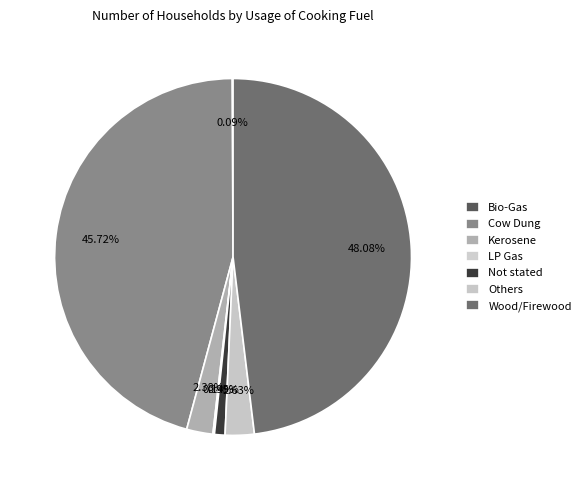

What percentage is the Kerosene slice, to the nearest percent?

2%